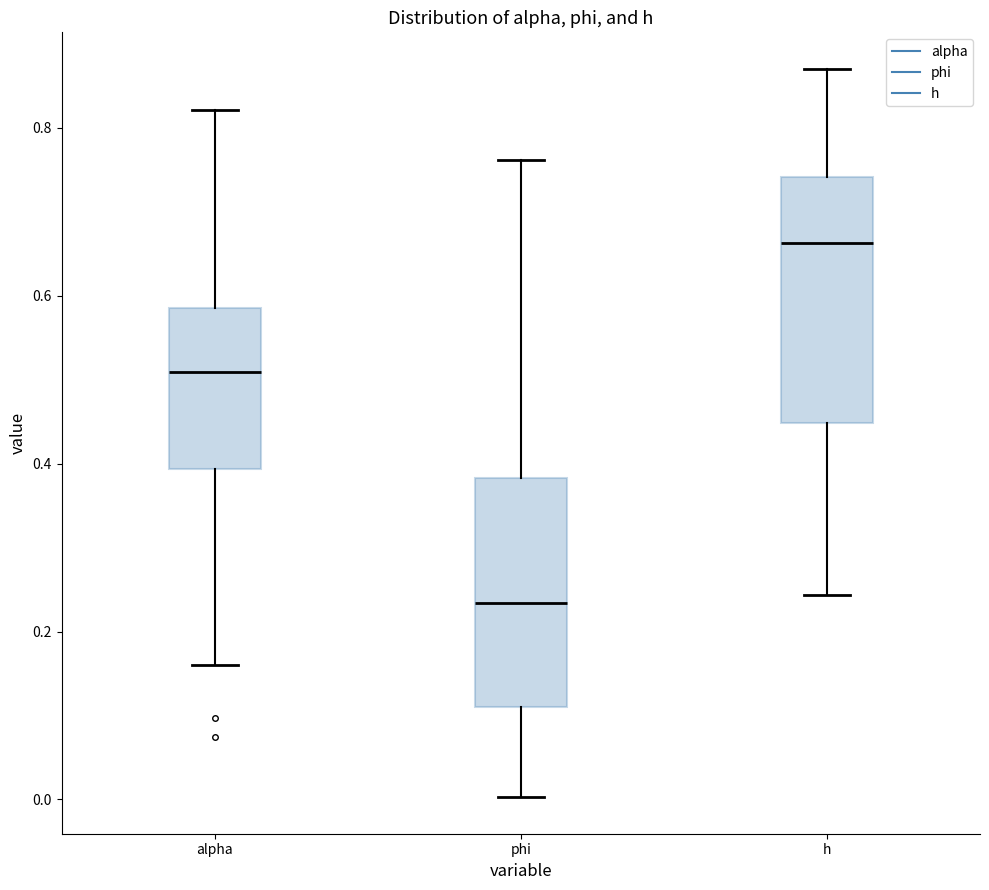

Reading left to right, transcribe this box plot: for each box, give where its median line is, the range the box spans, and where its two whiskers end, as read against the y-axis. The values are not printed on the chart, so give them approximately, as read against the axis.

alpha: median 0.50, box 0.40 to 0.58, whiskers 0.16 to 0.82
phi: median 0.24, box 0.12 to 0.38, whiskers 0.00 to 0.76
h: median 0.66, box 0.44 to 0.74, whiskers 0.24 to 0.88